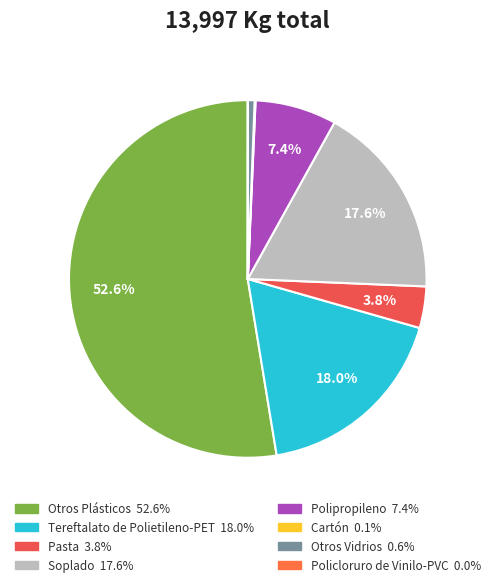

To the nearest percent, what is the difference between the Pasta and Soplado slice percentages?

14%